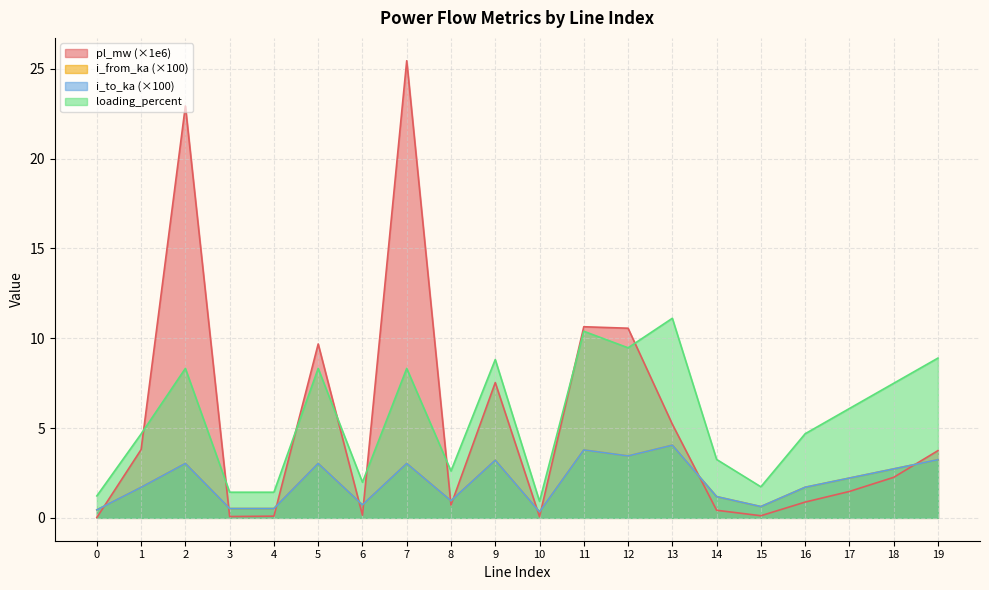

Between 1 and 15, which series saw the biggest shift?

pl_mw (×1e6)